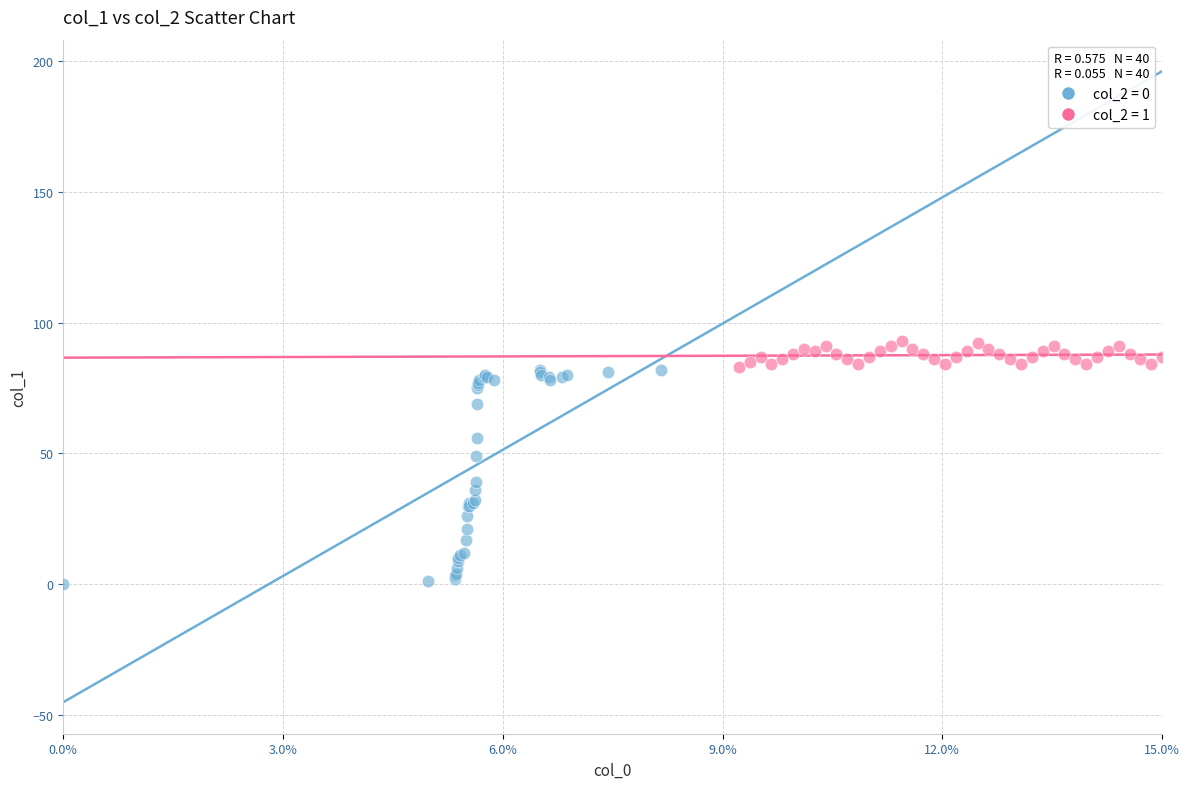

Which series has the largest Y range (max minus min)?

col_2 = 0